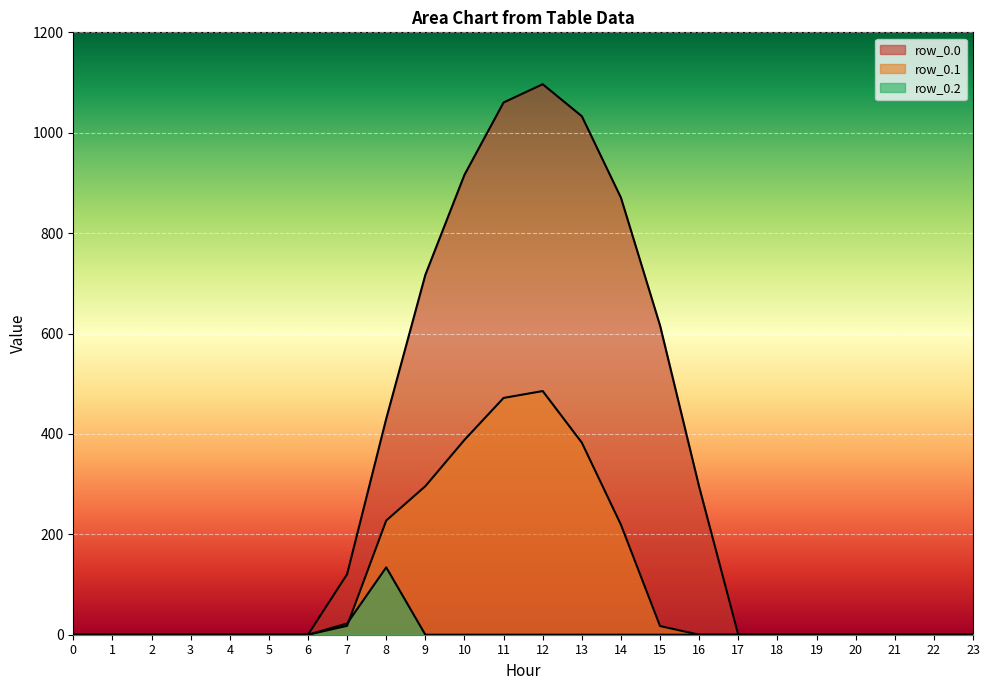

The row_0.0 series shows -706.2 at 2. True or false?

False